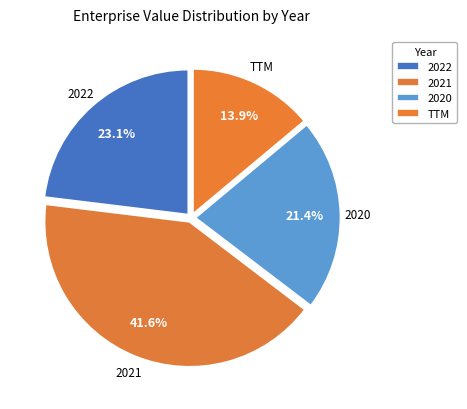

Approximately how many times larger is the value at 2021 compared to TTM?

3.0